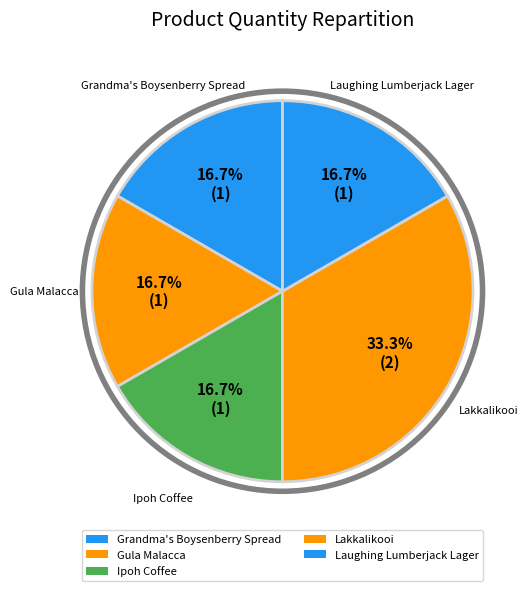

What is the largest slice in the pie chart?

Lakkalikooi